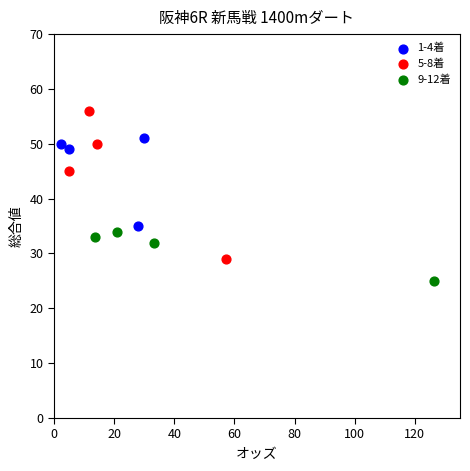

Which series contains the lowest Y value?

9-12着